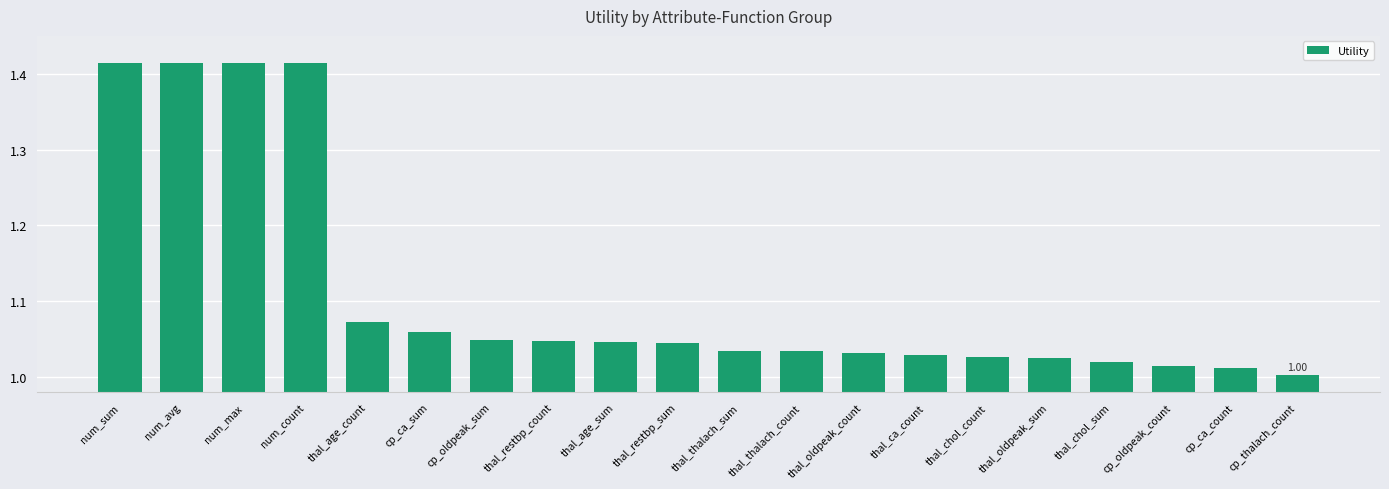

Are the bars horizontal?

No